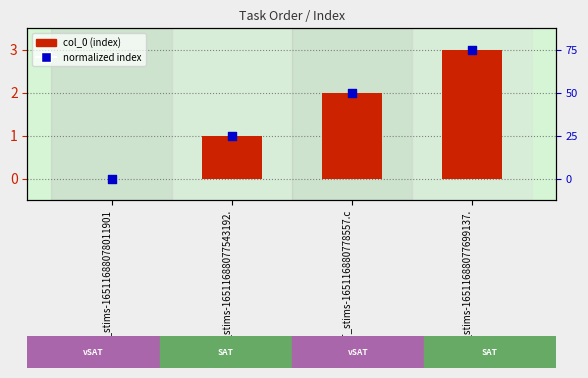

What are all the series names shown in the legend?

col_0 (index), normalized index